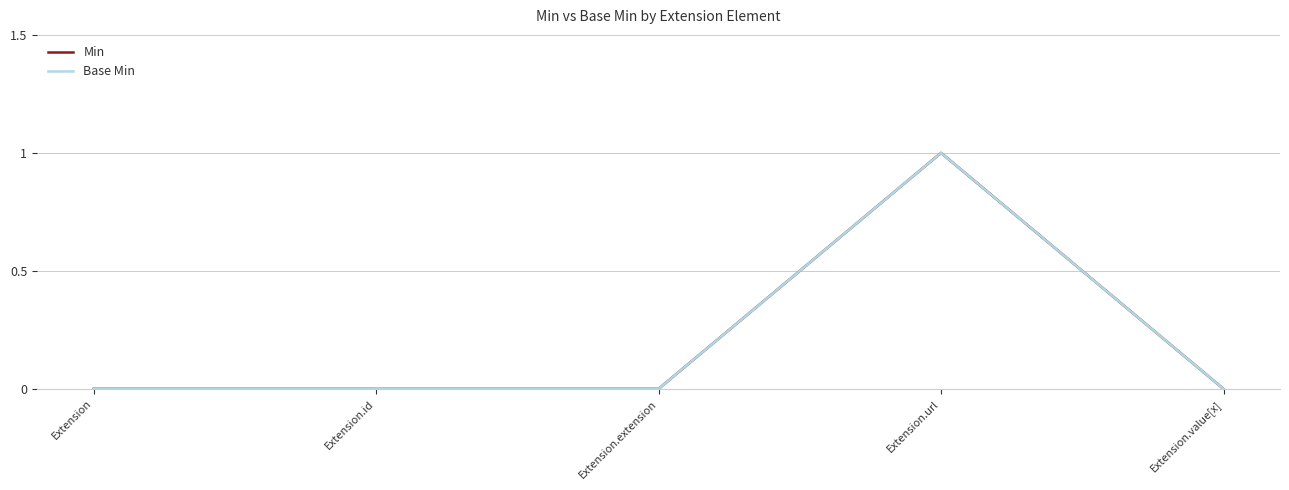

Does the chart have visible grid lines?

Yes